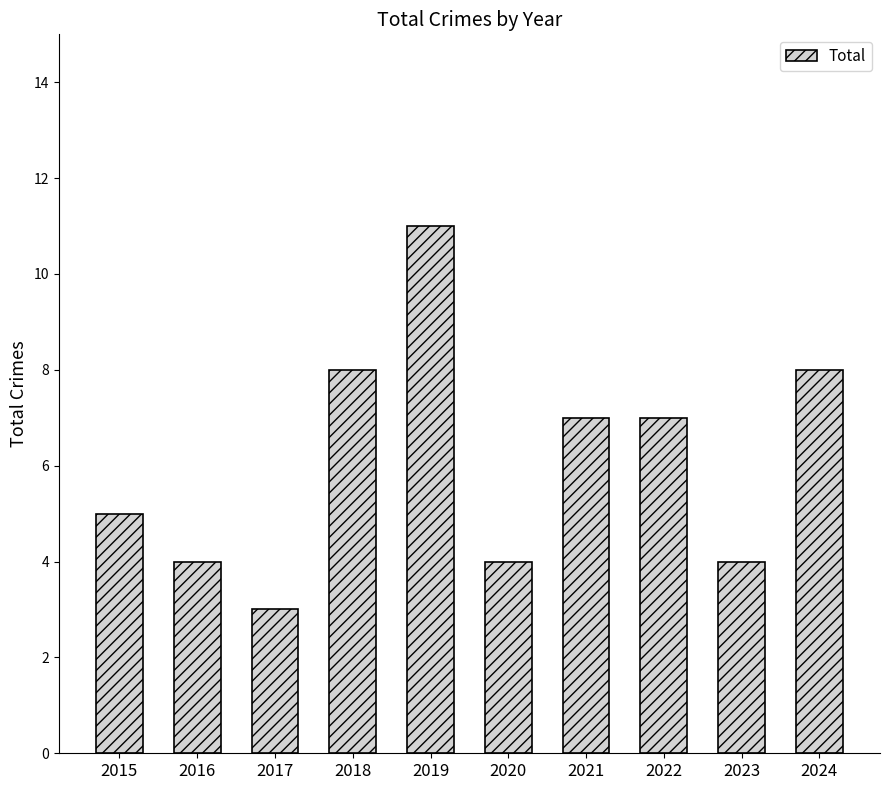

What is the difference between the maximum and minimum values?

8